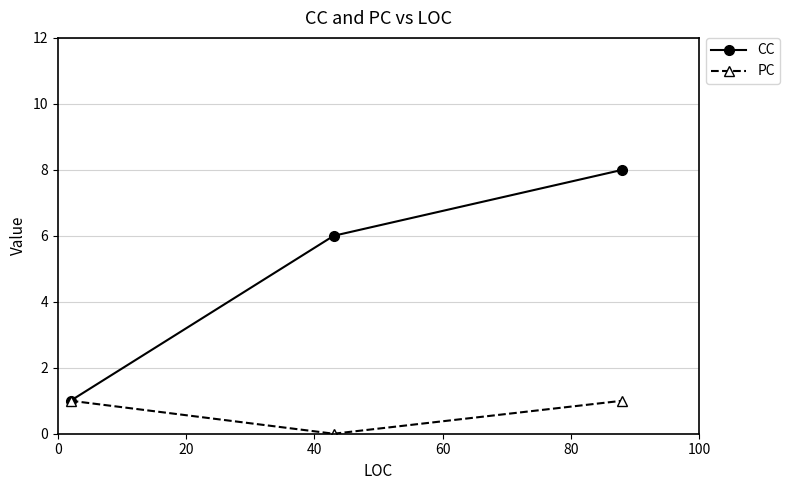

Which series has the widest spread of values?

CC